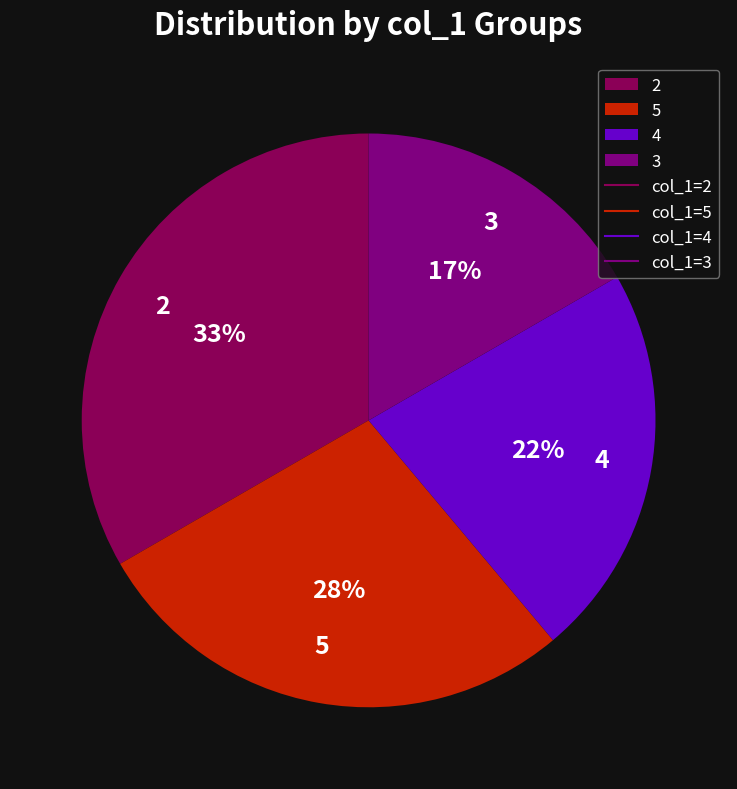

Combined, do 3 and 5 account for over 50%?

No